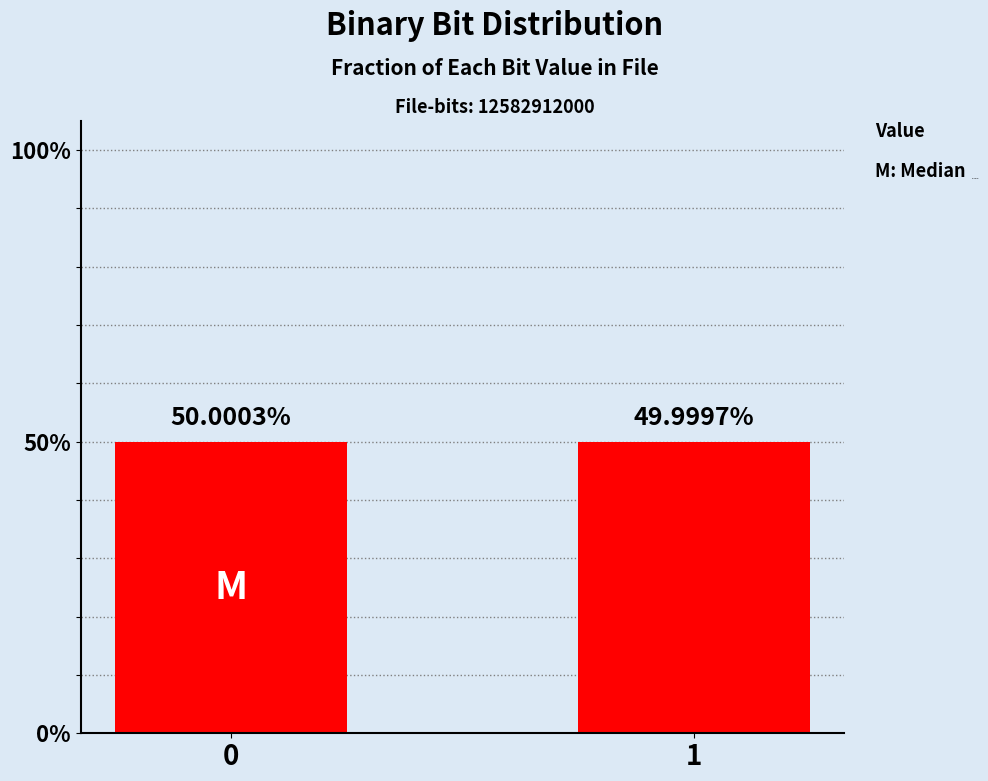

Reading left to right, what are all the values shown in this chart?

0.5	0.5